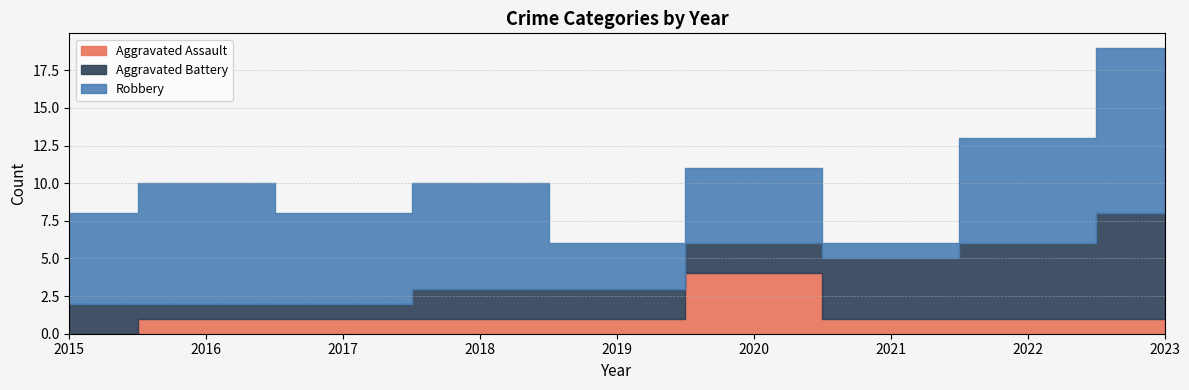

At which label is Aggravated Assault closest to 2?

2016